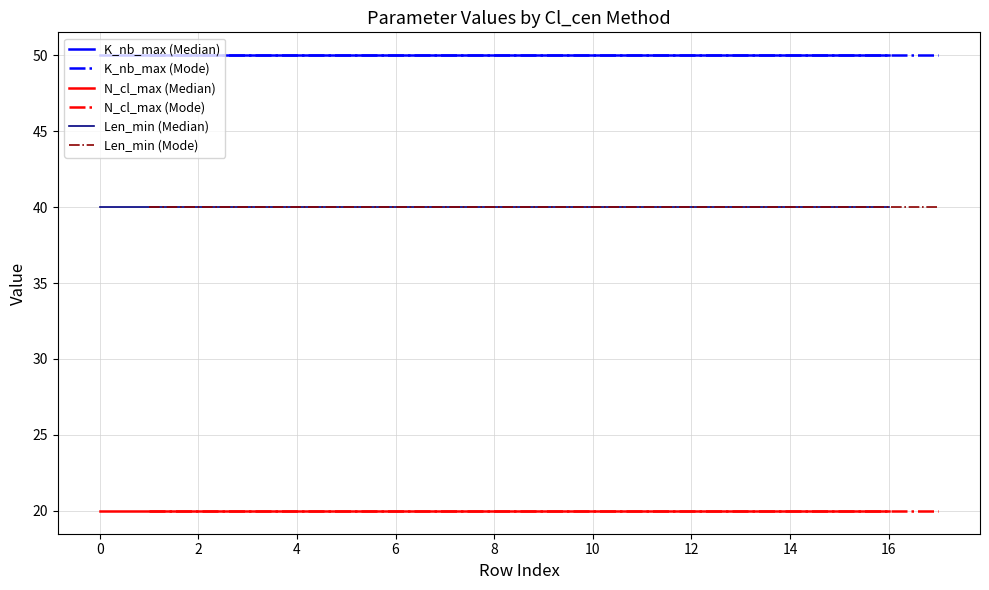

What is the smallest value displayed?

20